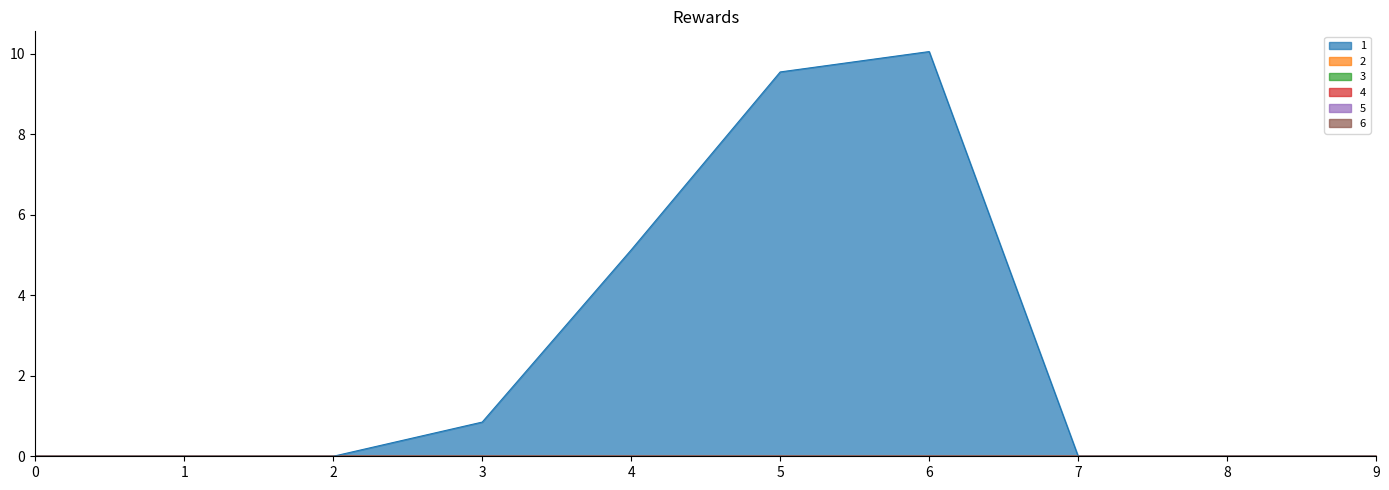

Does the chart display data point markers on the line(s)?

No